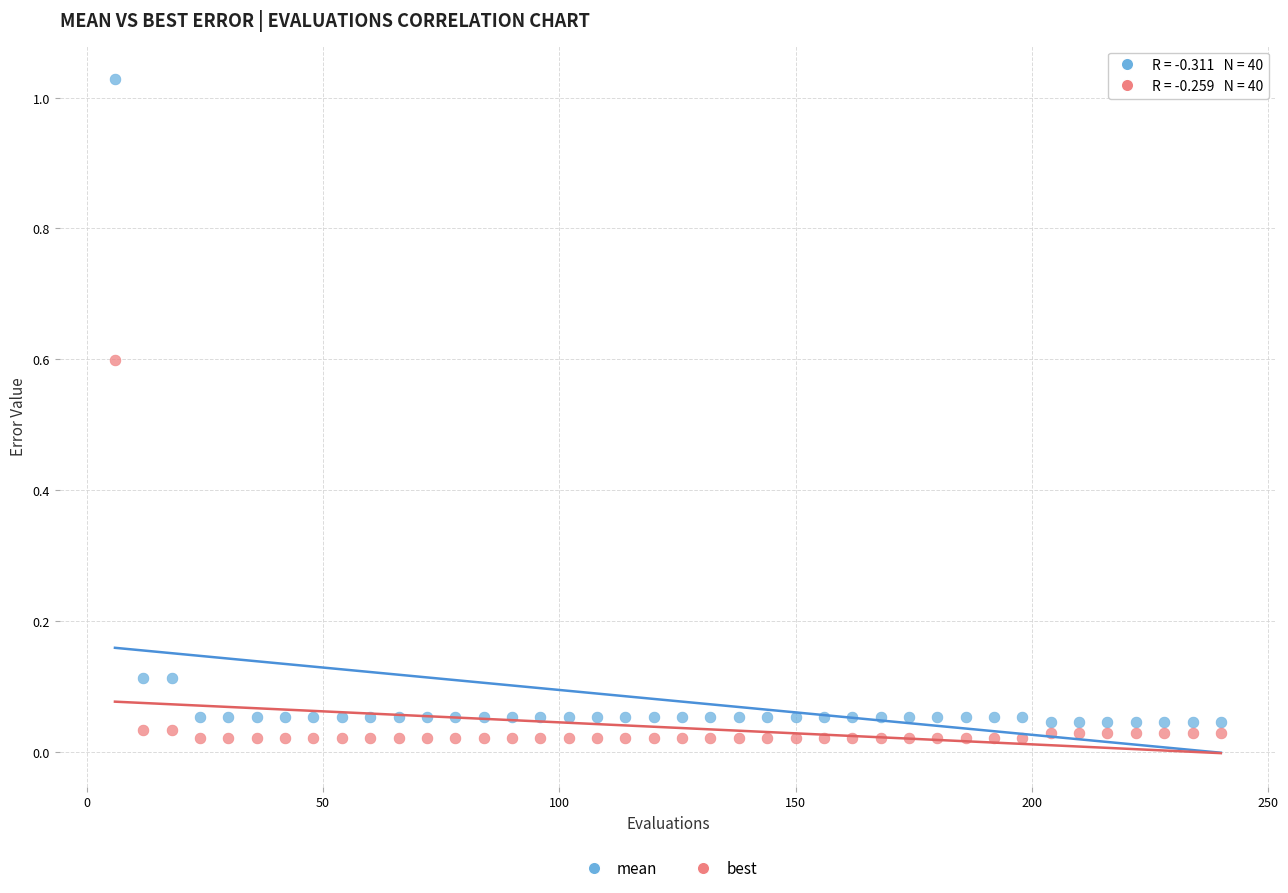

Across all data points, what is the range of X values (max minus min)?

234.0